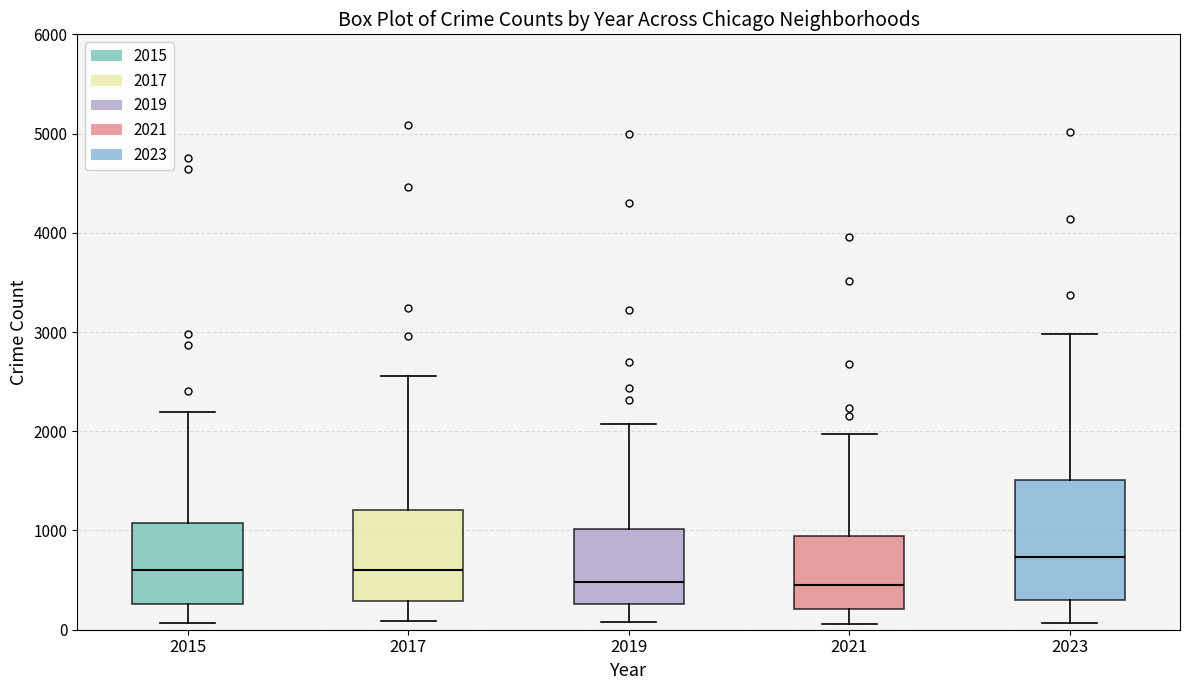

Which box has the highest median line?

2023